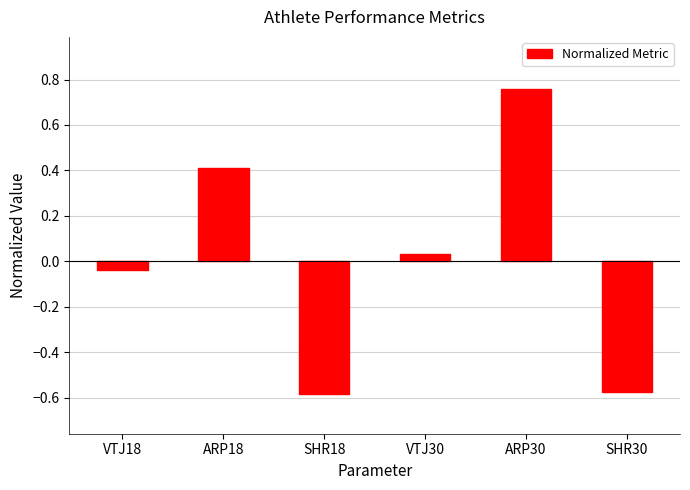

What is the difference between the second highest and second lowest values?

1.0